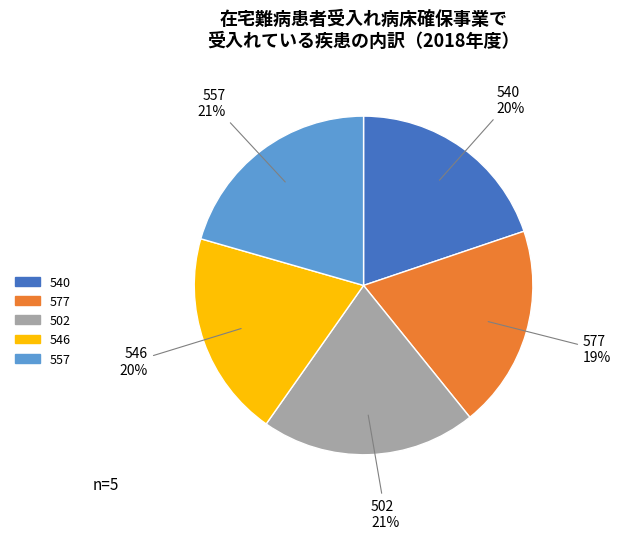

To the nearest percent, what is the difference between the 502 and 546 slice percentages?

1%